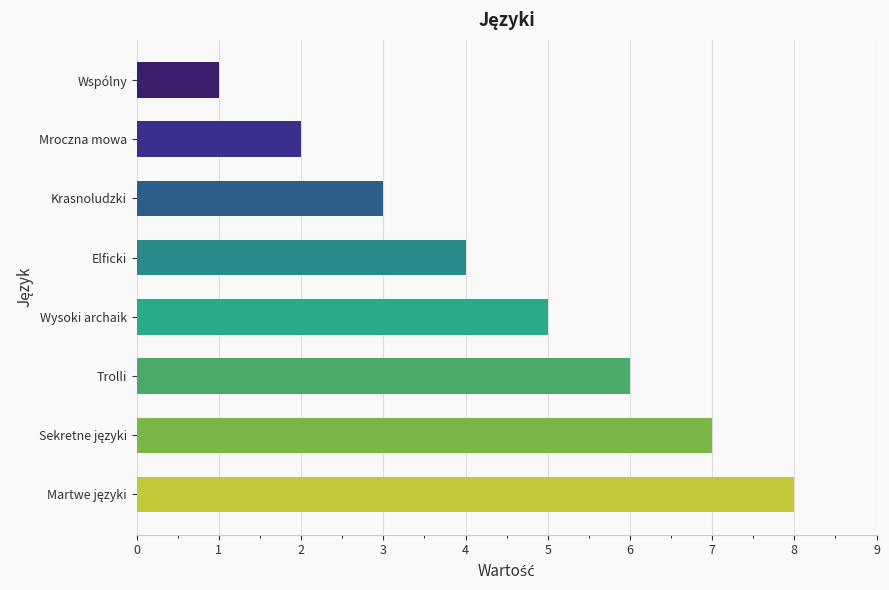

What is the difference between the maximum and minimum values?

7